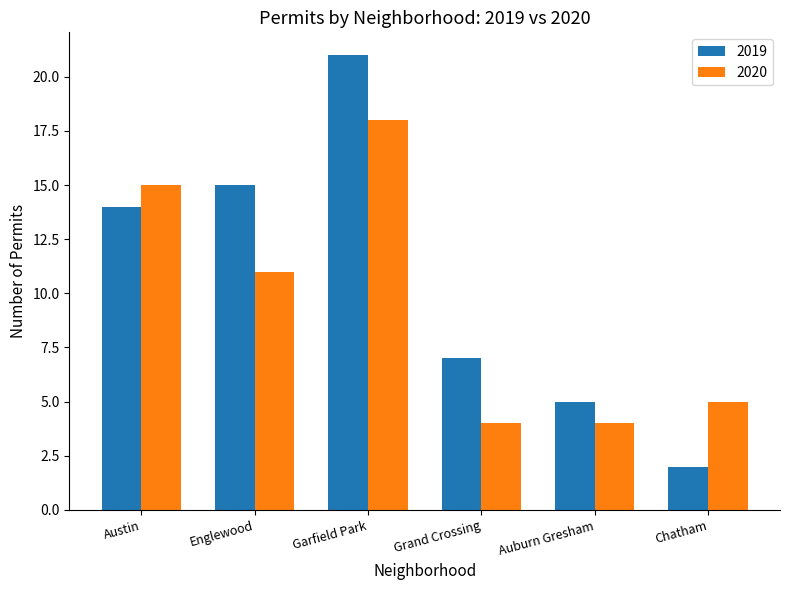

What is the difference between the 2020 values at Chatham and Garfield Park?

13